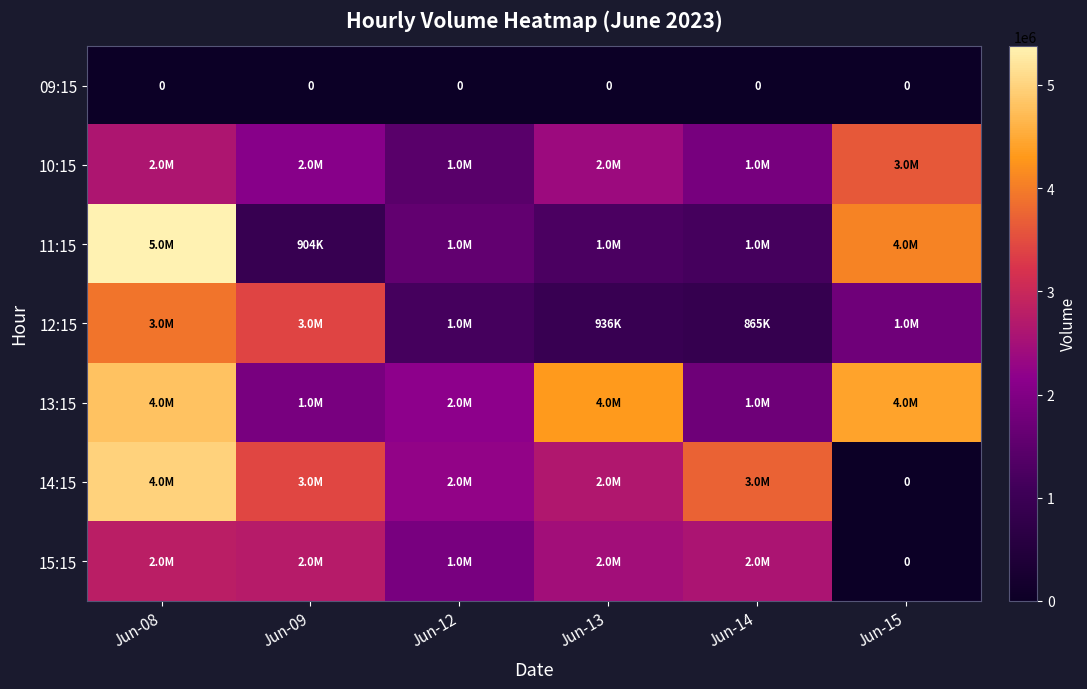

Between Jun-13 and Jun-15, which series saw the biggest shift?

11:15